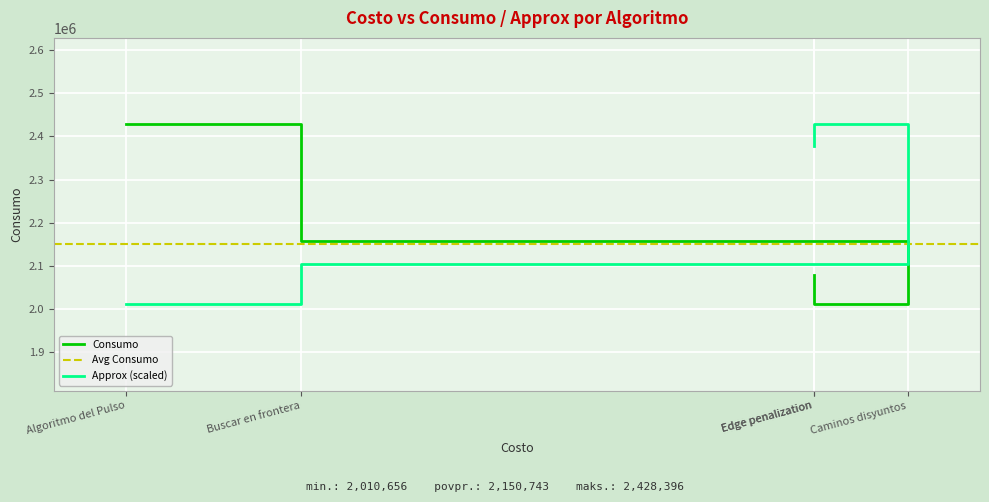

Is this an area chart (filled region under the line)?

No